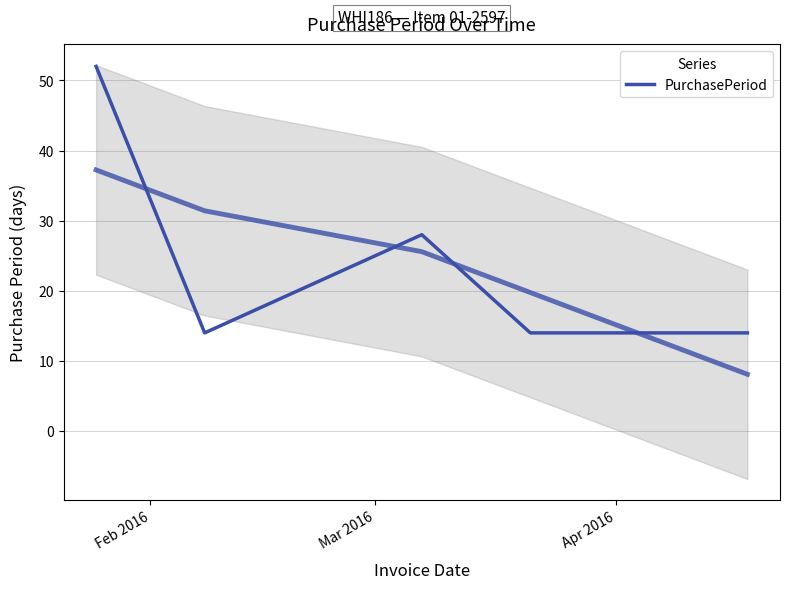

Does the chart display data point markers on the line(s)?

No